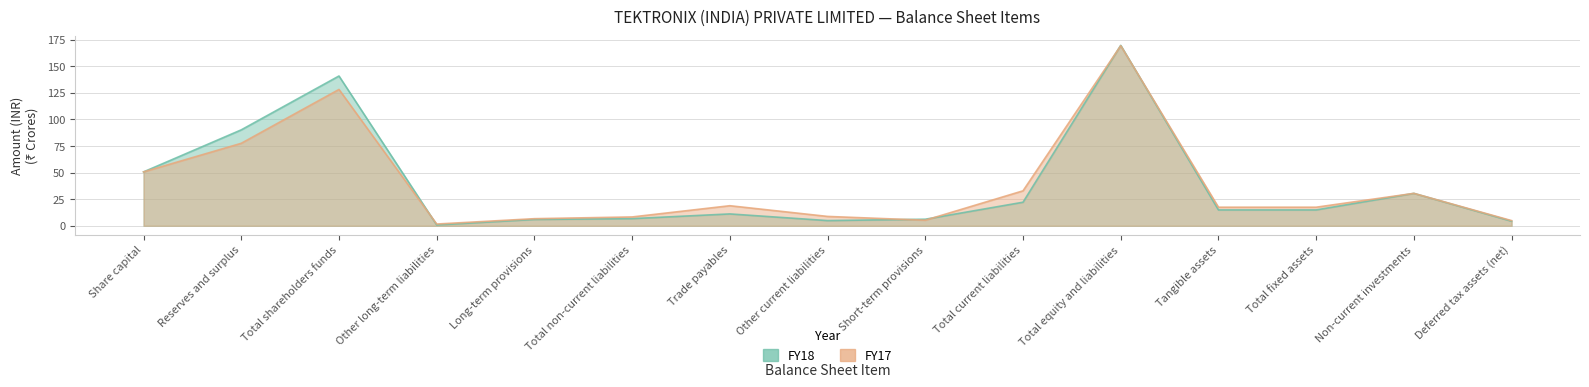

The value of FY17 at Total shareholders funds is 128.2. True or false?

True